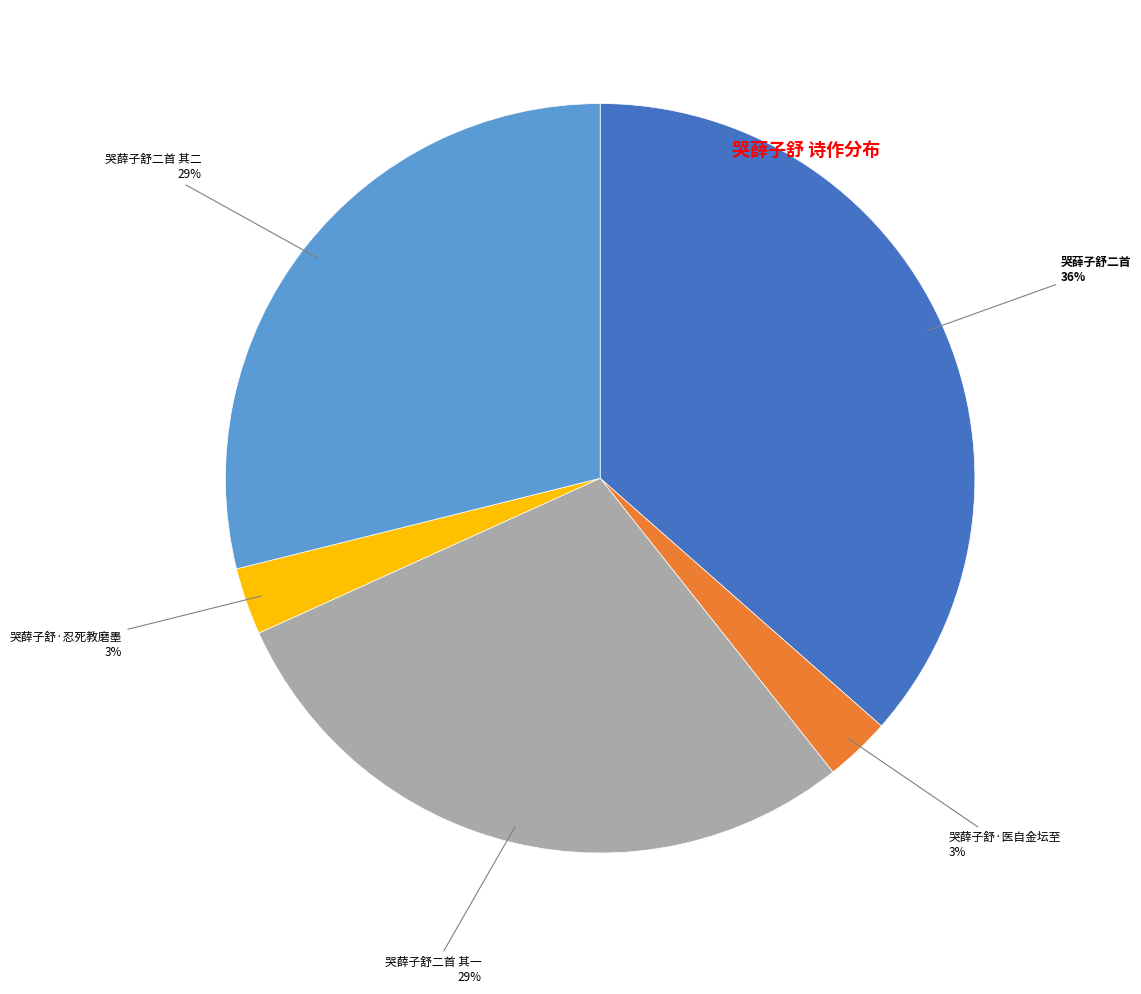

To the nearest percent, what is the average slice percentage?

20%